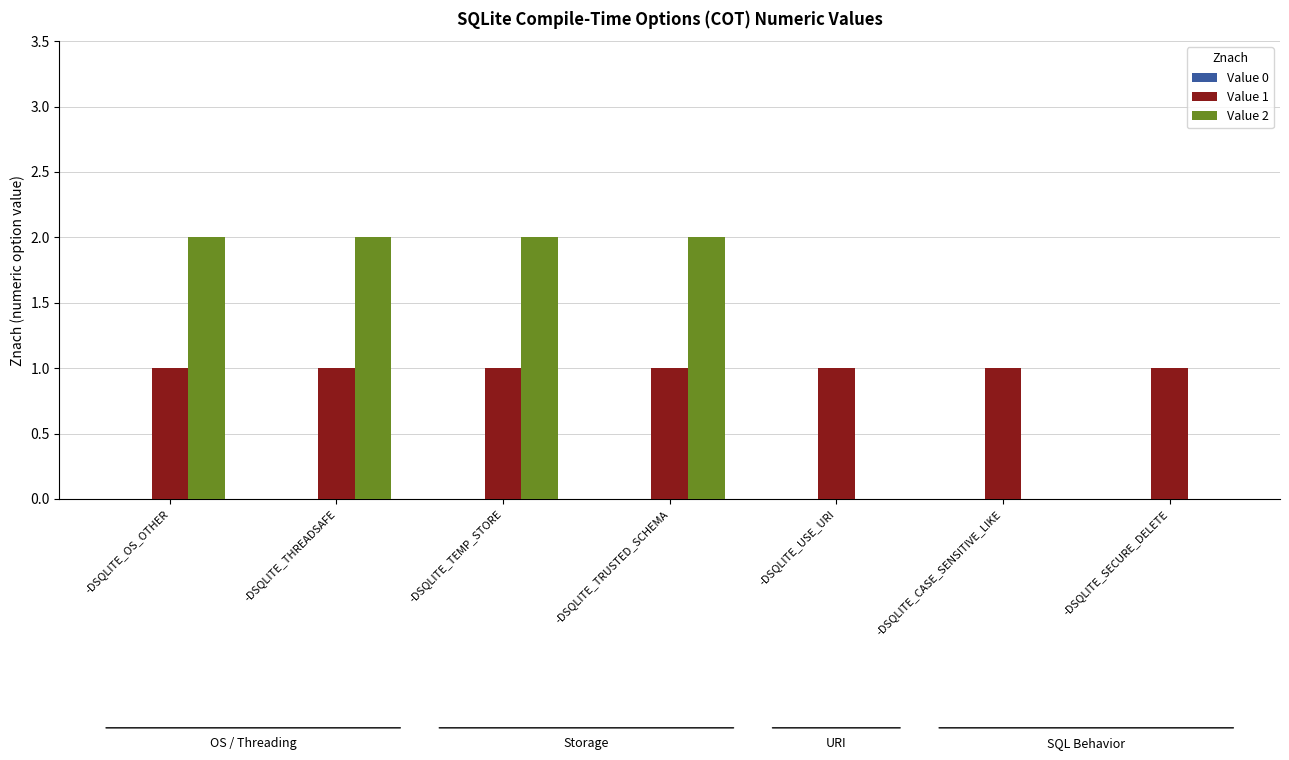

Are the bars grouped side by side (vs. stacked)?

Yes